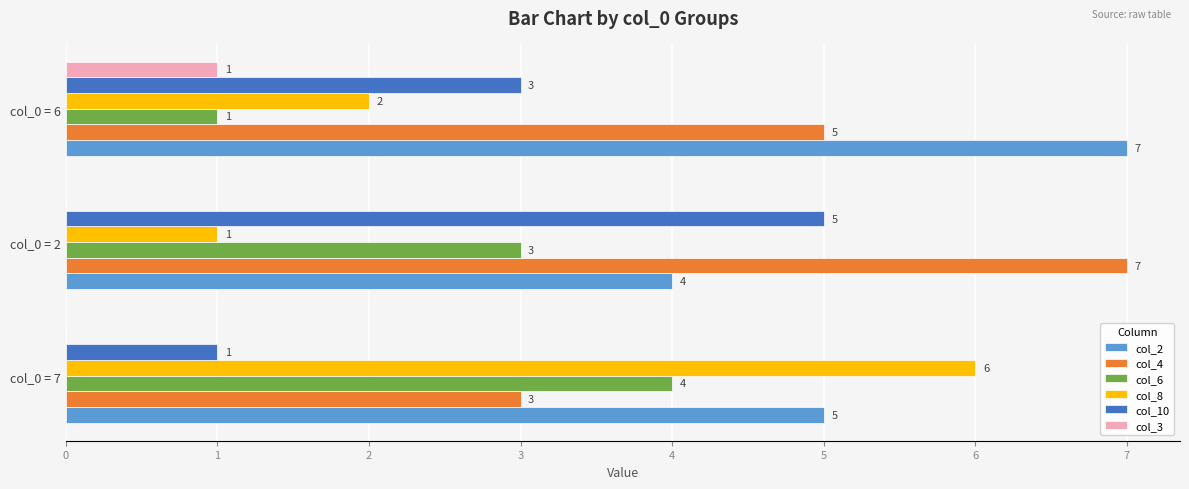

What is the average value of the col_2 series?

5